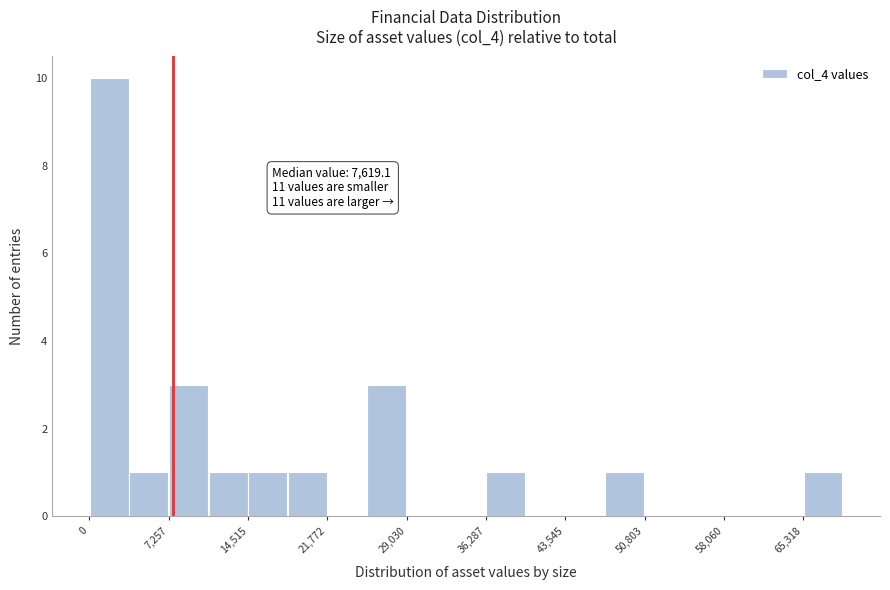

Around what value on the x-axis is the tallest bar? Give the approximate position of its centre, as read against the axis.

2000